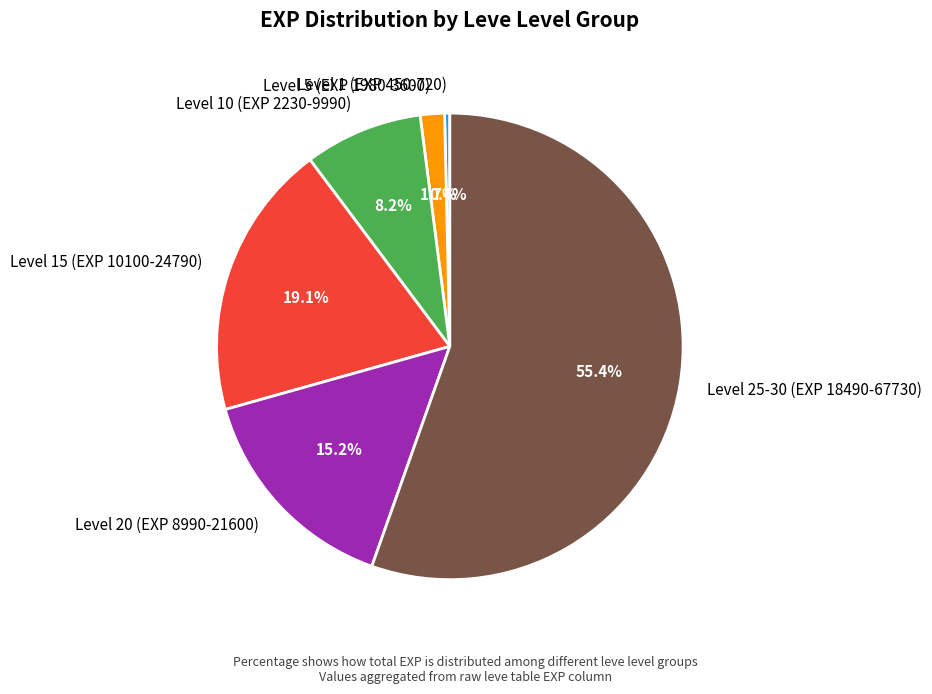

Which has a higher value, Level 15 (EXP 10100-24790) or Level 10 (EXP 2230-9990)?

Level 15 (EXP 10100-24790)